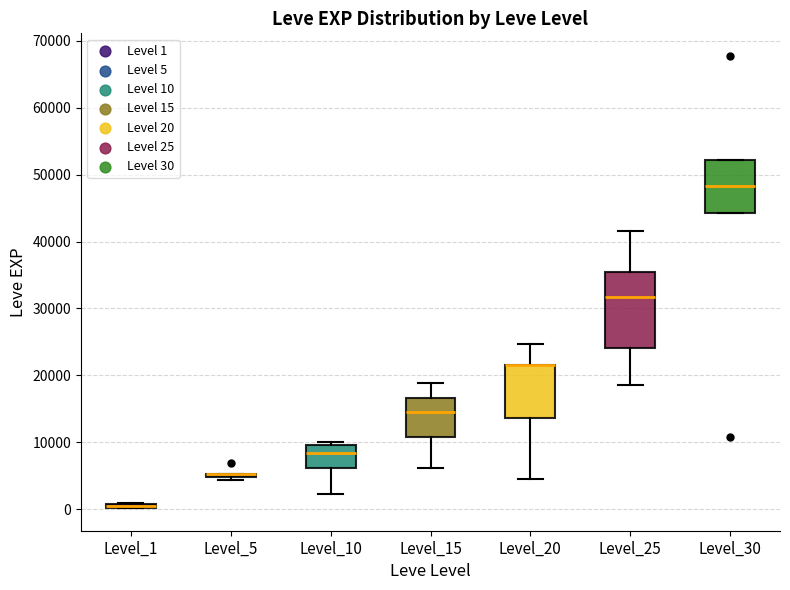

Comparing the boxes themselves (not the whiskers), which one is the tallest?

Level_25